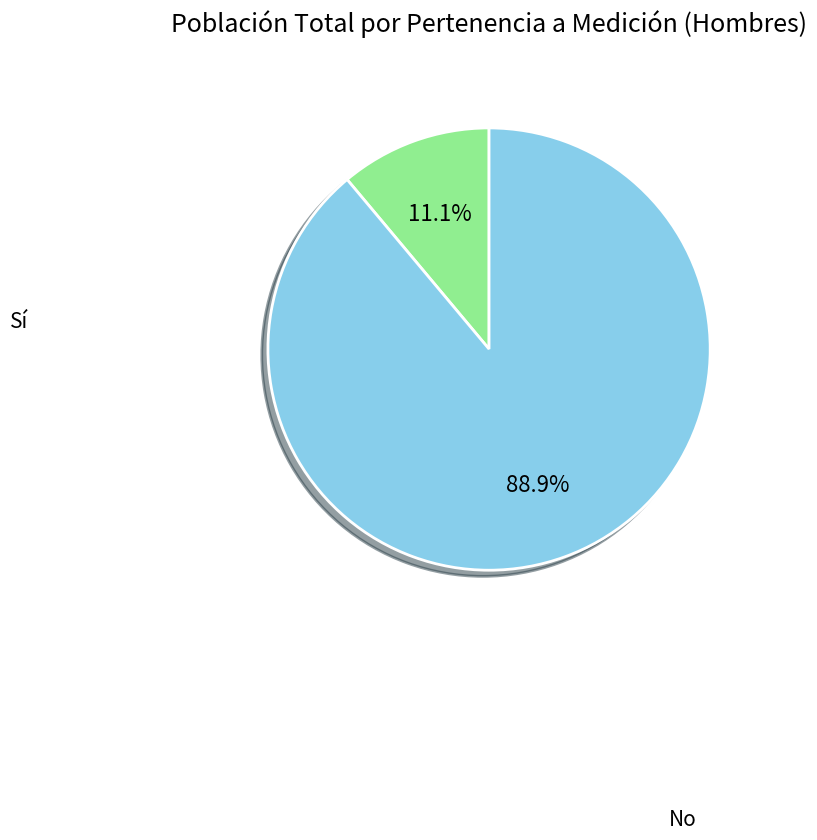

Count the number of slices in the pie.

2